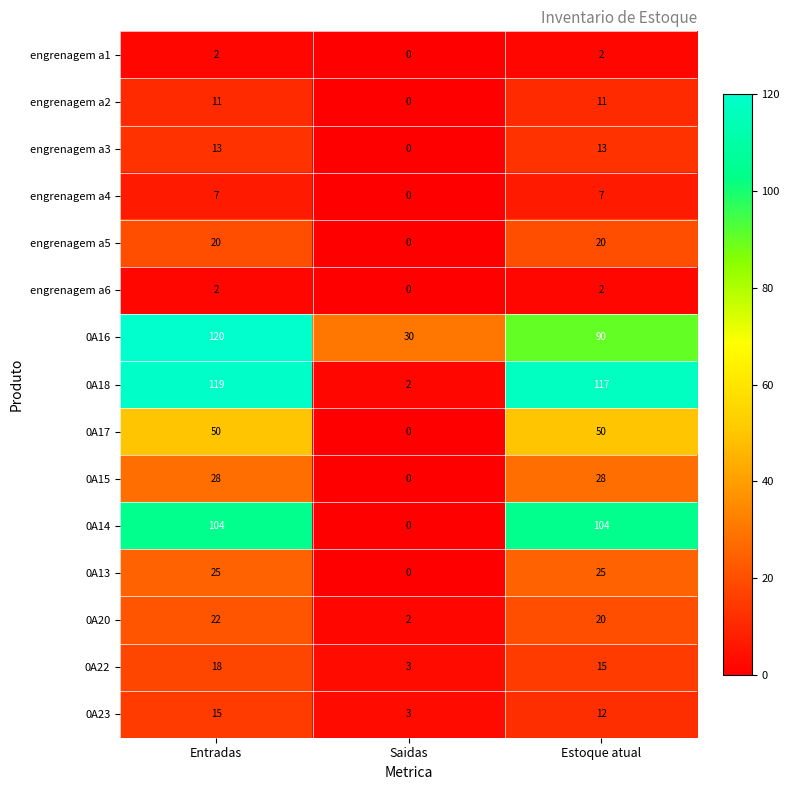

What is the maximum value for 0A22?

18